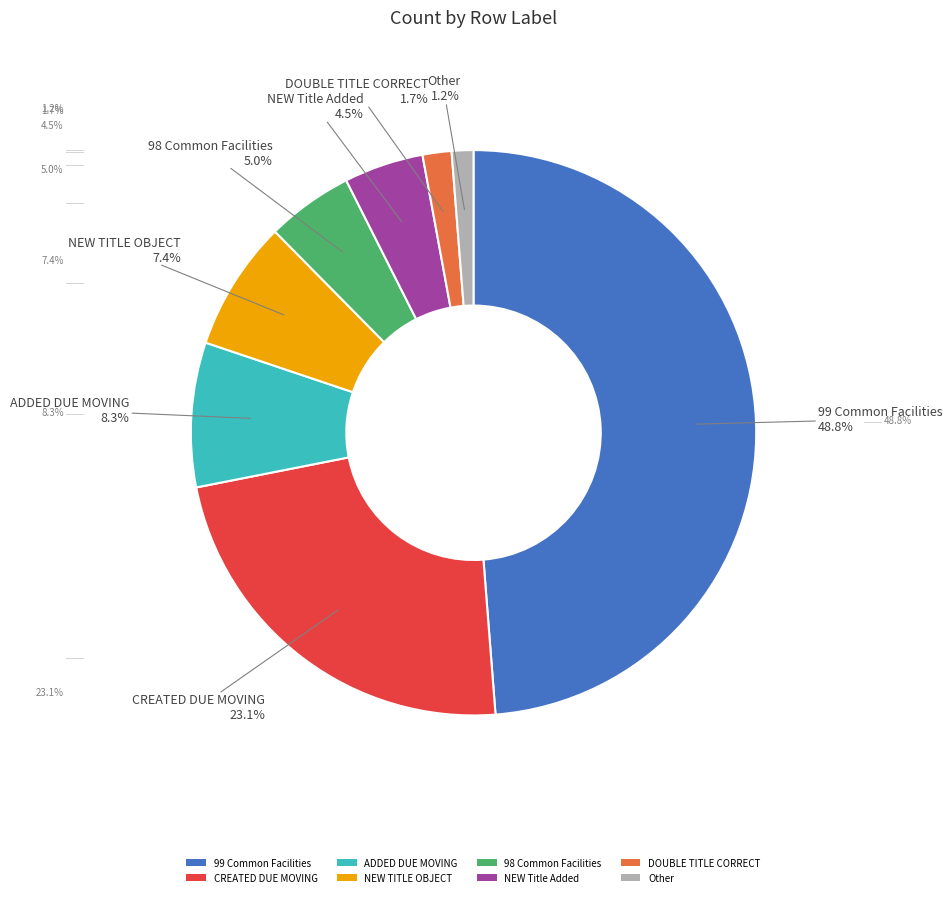

Which category has the biggest portion of the pie?

99 Common Facilities